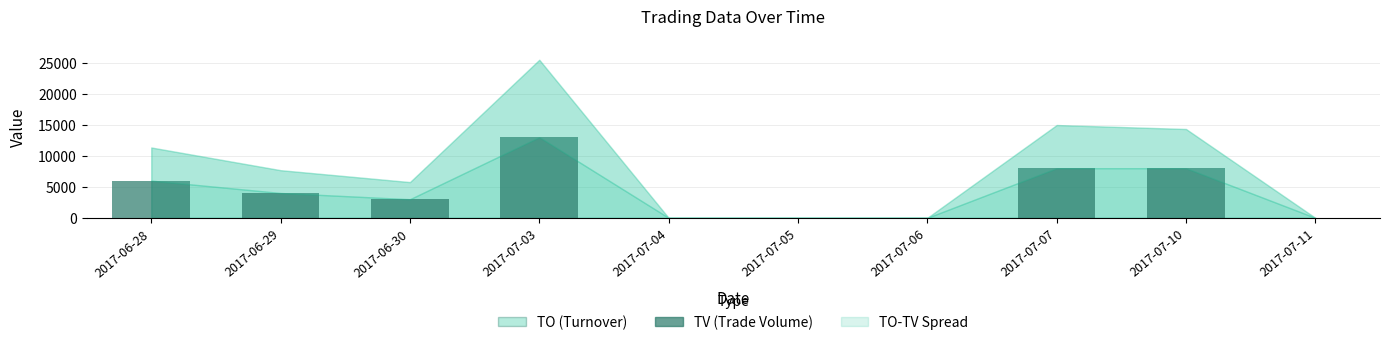

What is the average value?

4200